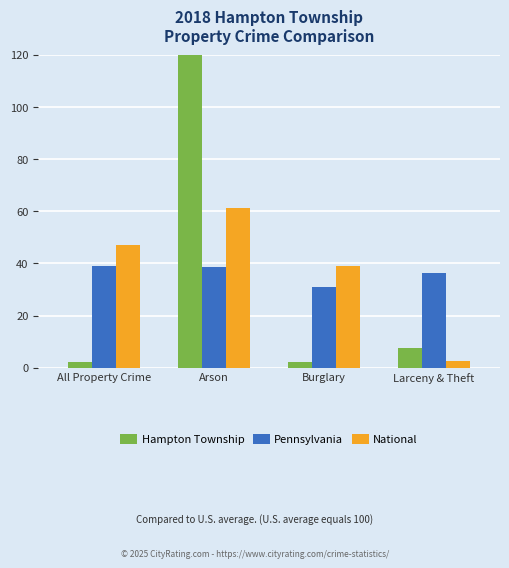

Which series has the widest spread of values?

Hampton Township